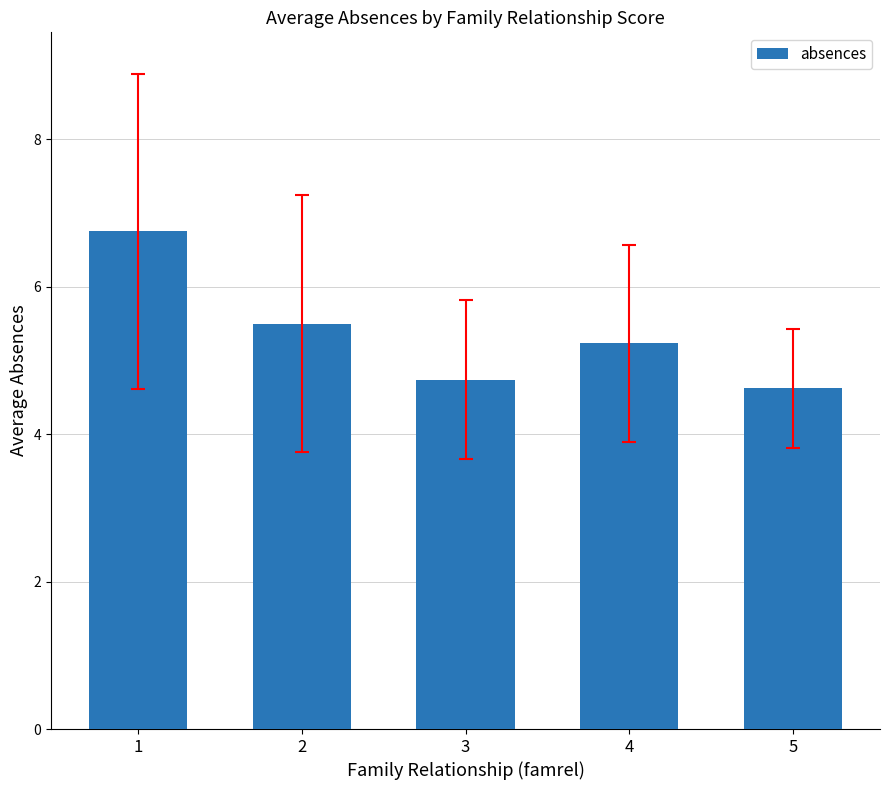

What is the change in value from 3 to 4?

+0.5